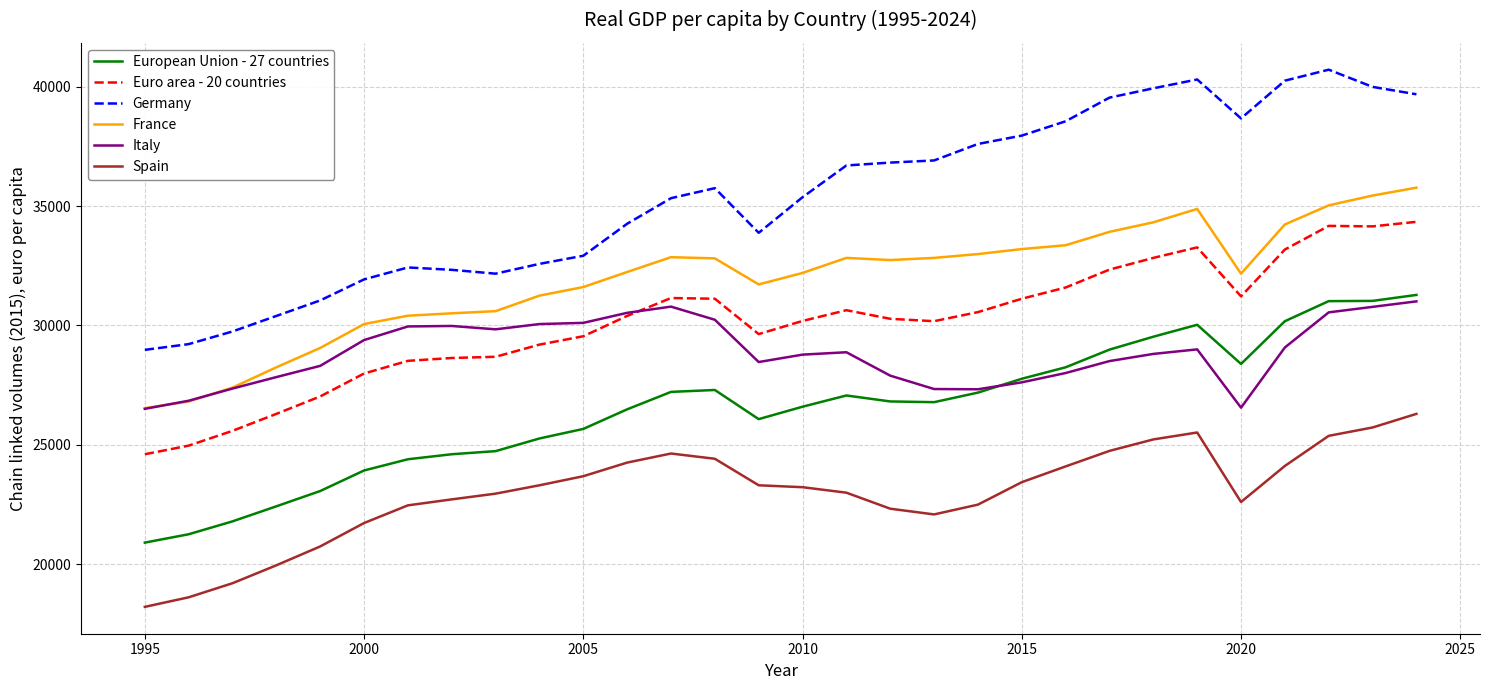

What is the difference between the second highest and minimum values in the France series?

8900